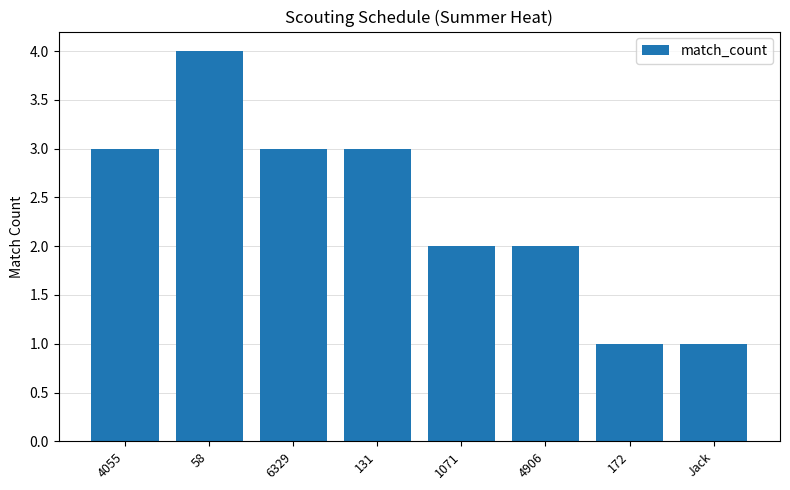

What is the value of the 2nd bar from the left?

4